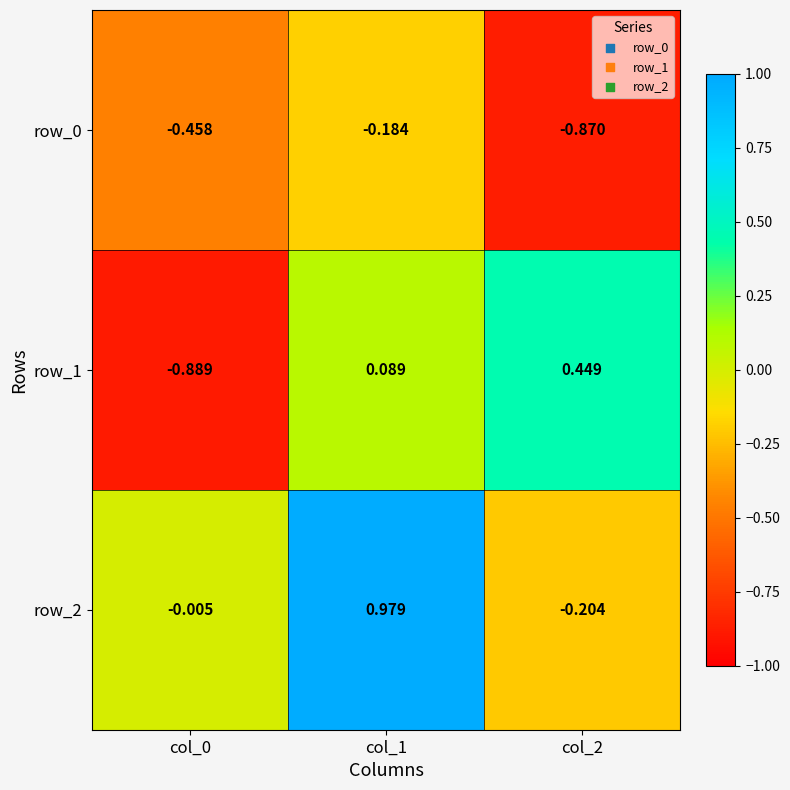

Is the value of row_2 at col_2 greater than the value of row_1 at col_0?

Yes